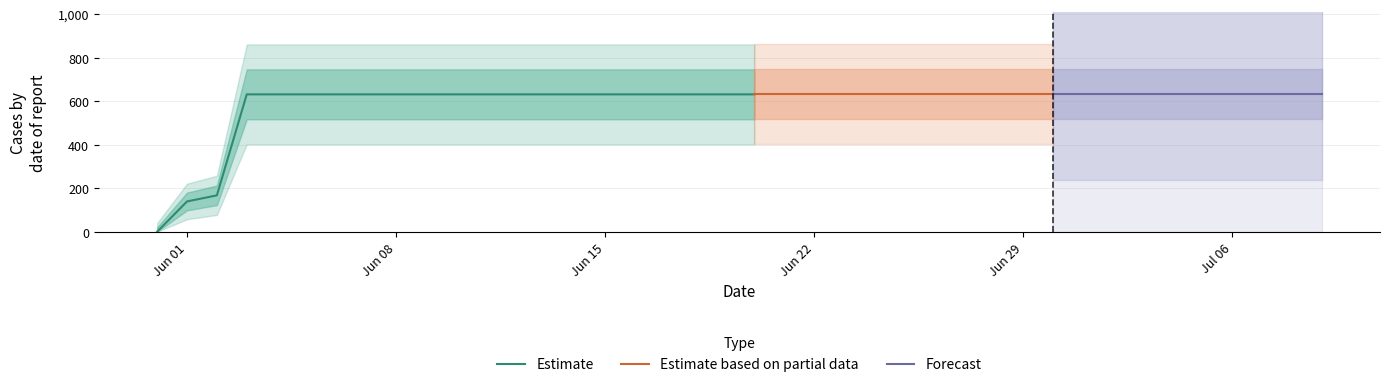

How many data points are less than 631?

3